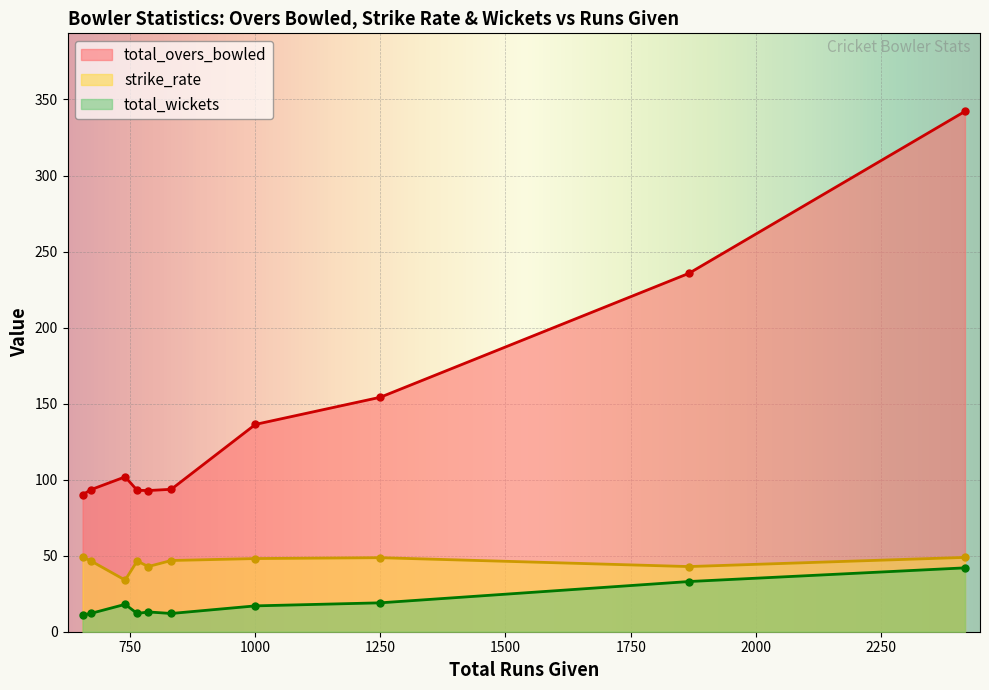

How many data points in strike_rate are above 46?

7